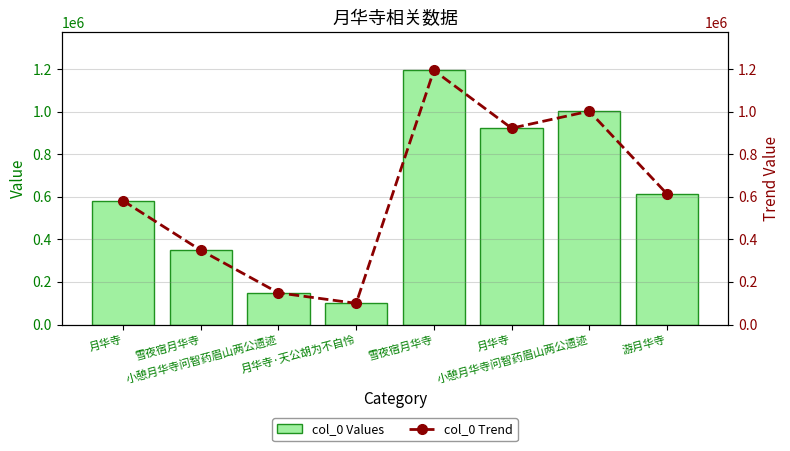

Is the value of col_0 Values at 小憩月华寺问智药眉山两公遗迹 greater than the value of col_0 Trend at 雪夜宿月华寺?

No